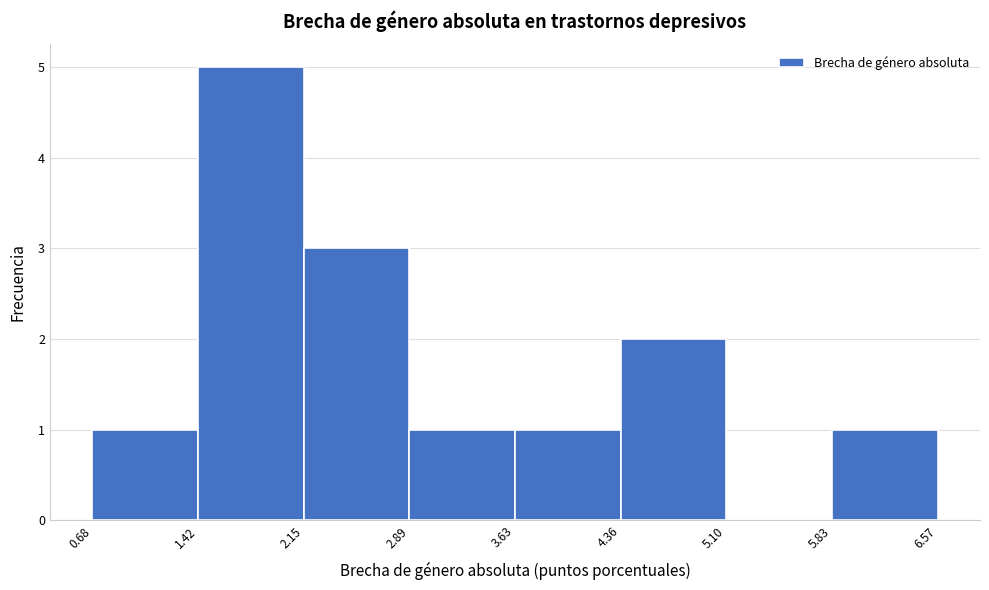

Reading left to right, list every bar in this chart as the range it spans on the x-axis followed by its height. The values are not printed on the chart, so give them approximately, as read against the axis.

0.68 to 1.42: 1
1.42 to 2.15: 5
2.15 to 2.89: 3
2.89 to 3.63: 1
3.63 to 4.36: 1
4.36 to 5.10: 2
5.10 to 5.83: 0
5.83 to 6.57: 1